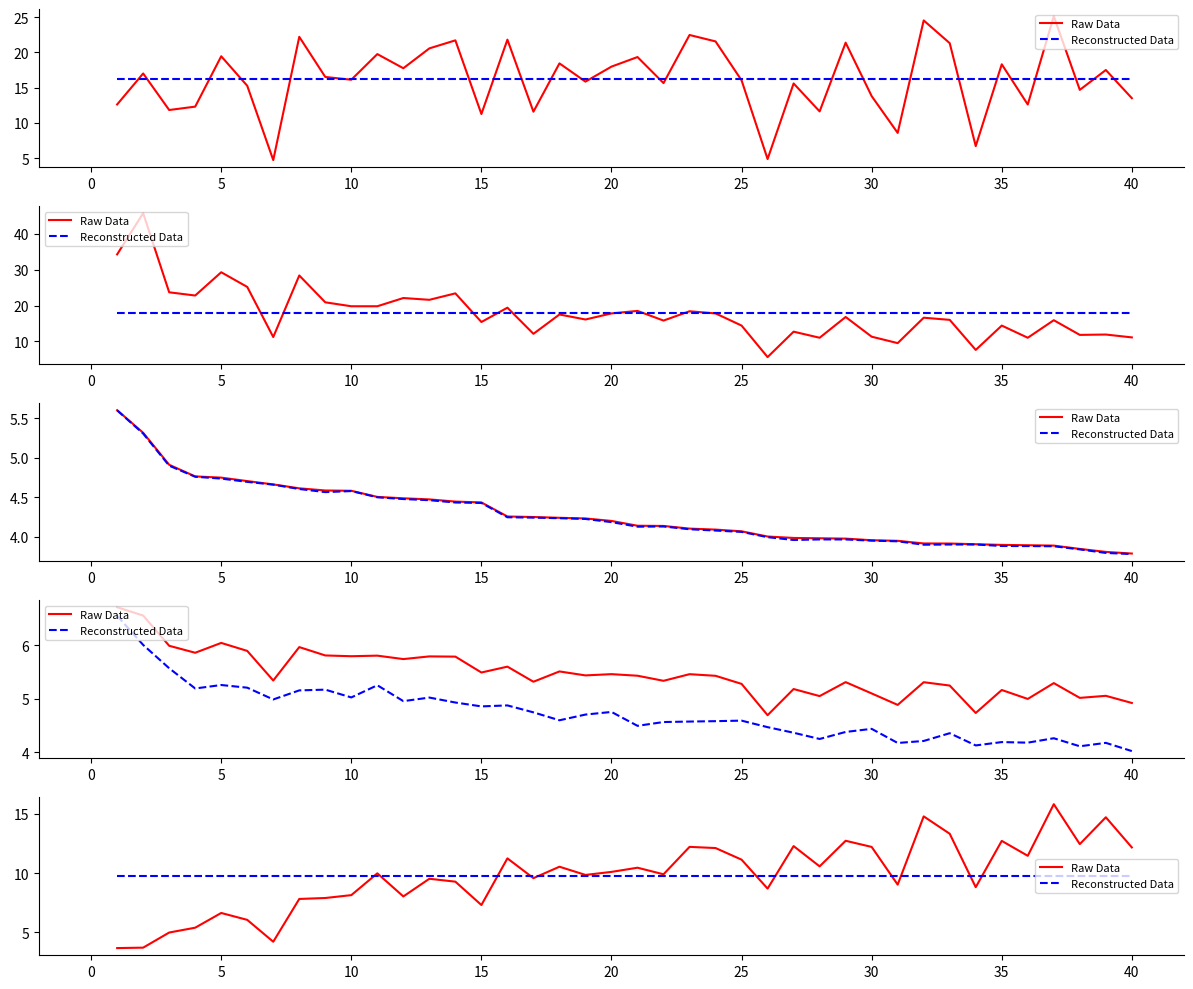

The value of Raw Data at −5 is 5.7. True or false?

False